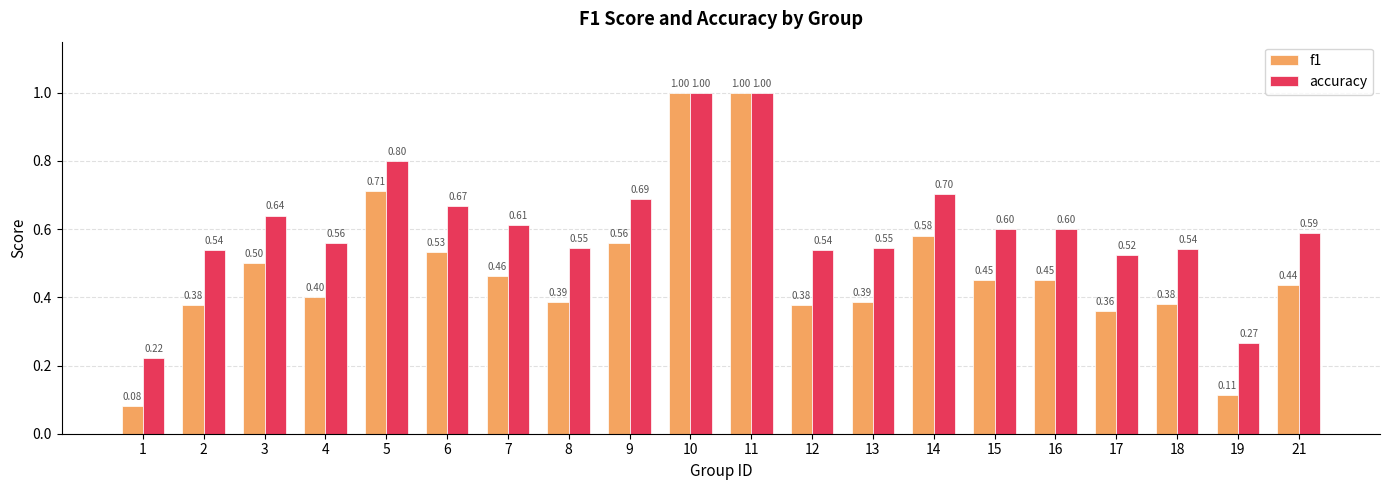

Is it true that f1 equals 0.3 at 15?

False